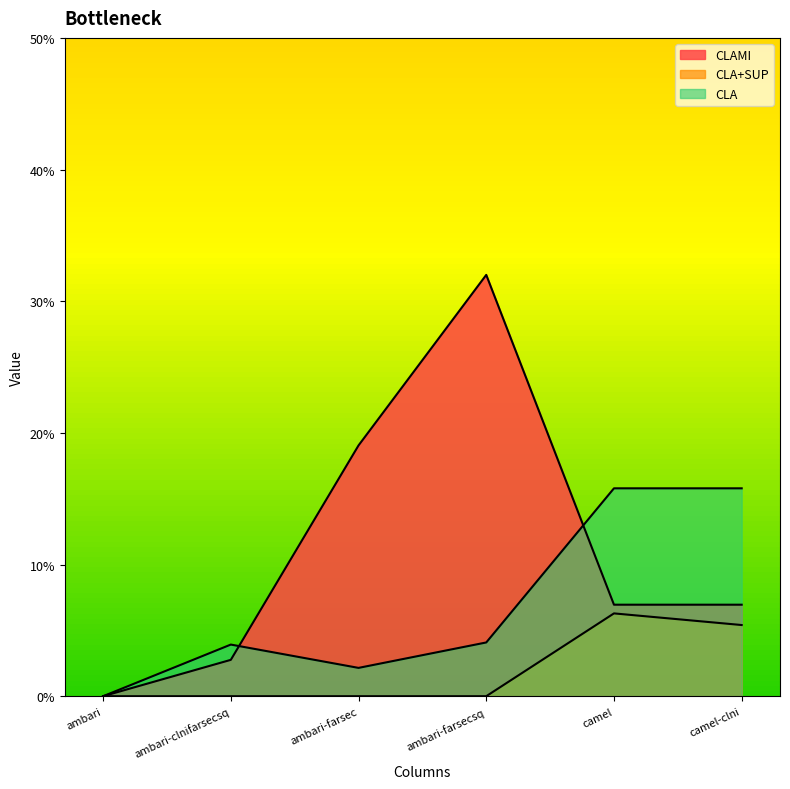

What are all the series names shown in the legend?

CLAMI, CLA+SUP, CLA